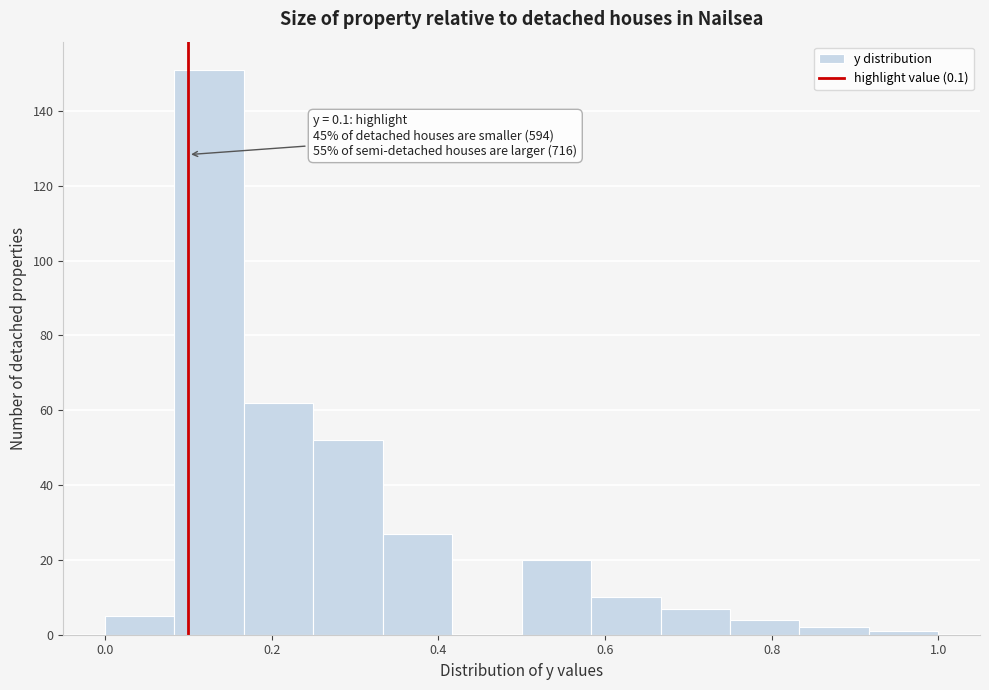

Which range on the x-axis has the tallest bar?

0.08 to 0.16